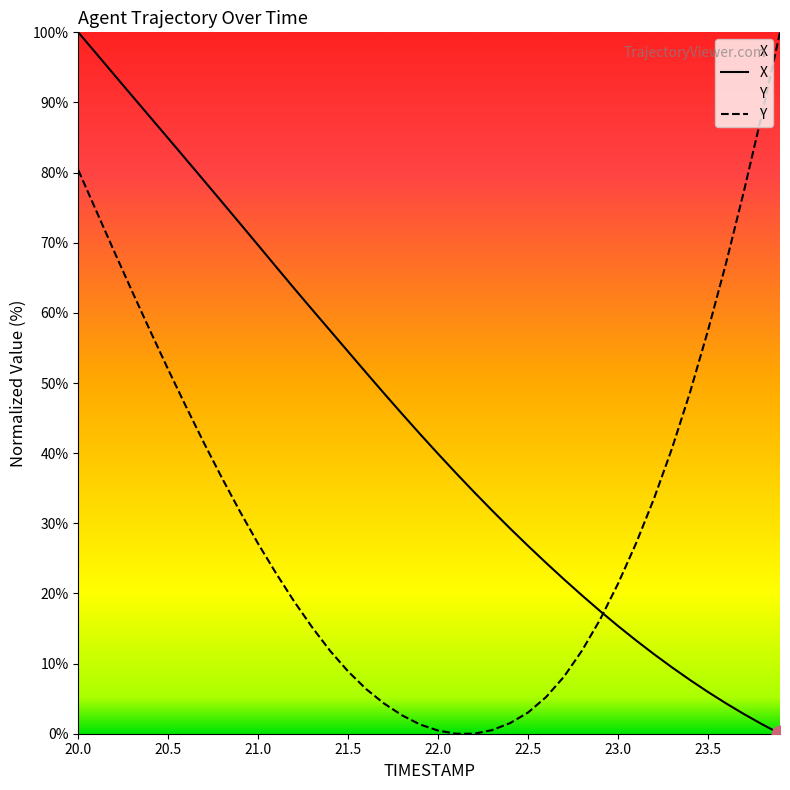

At which label does Y first exceed 27?

20.0